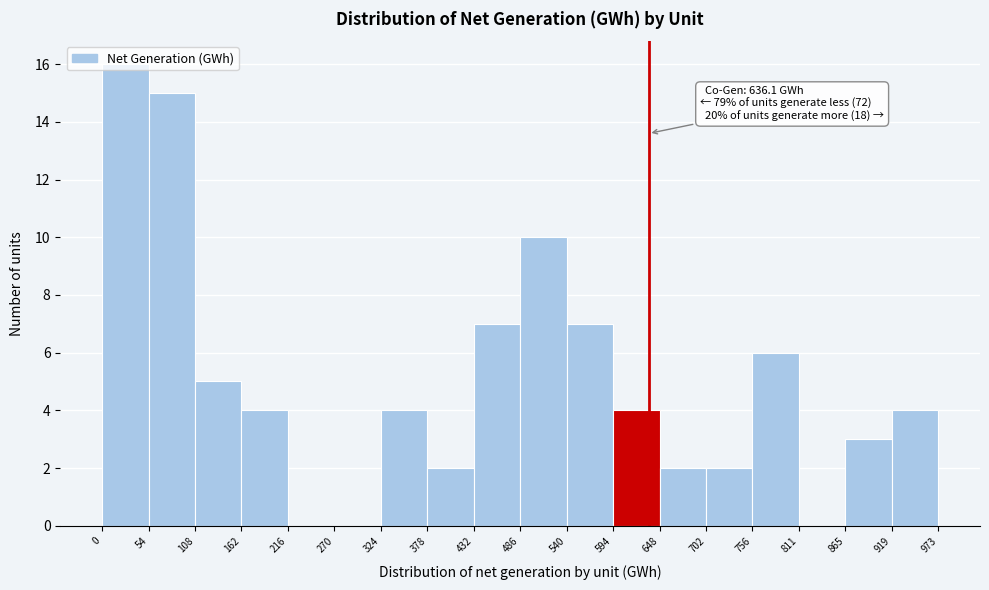

Which range on the x-axis has the tallest bar?

0 to 54